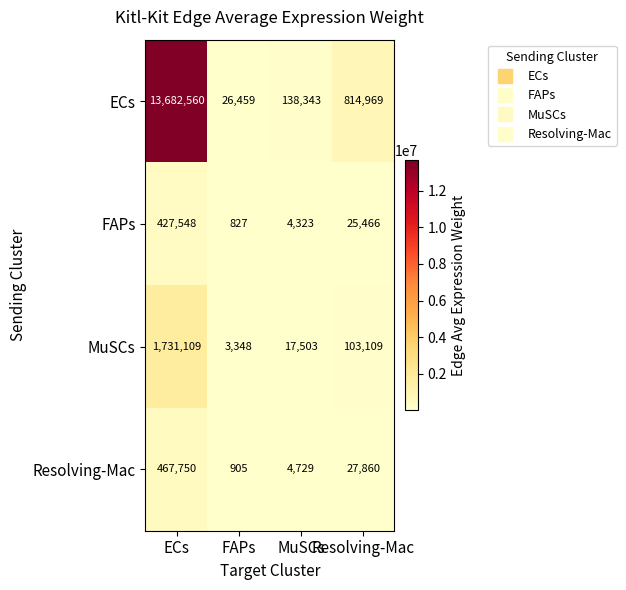

The value of ECs at FAPs is 44009. True or false?

False